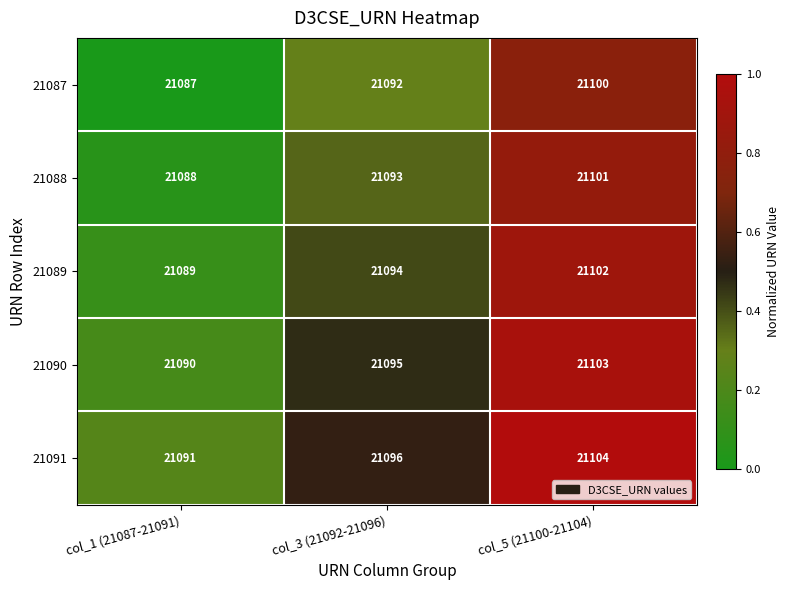

What is the total value across all series at col_1 (21087-21091)?

105445